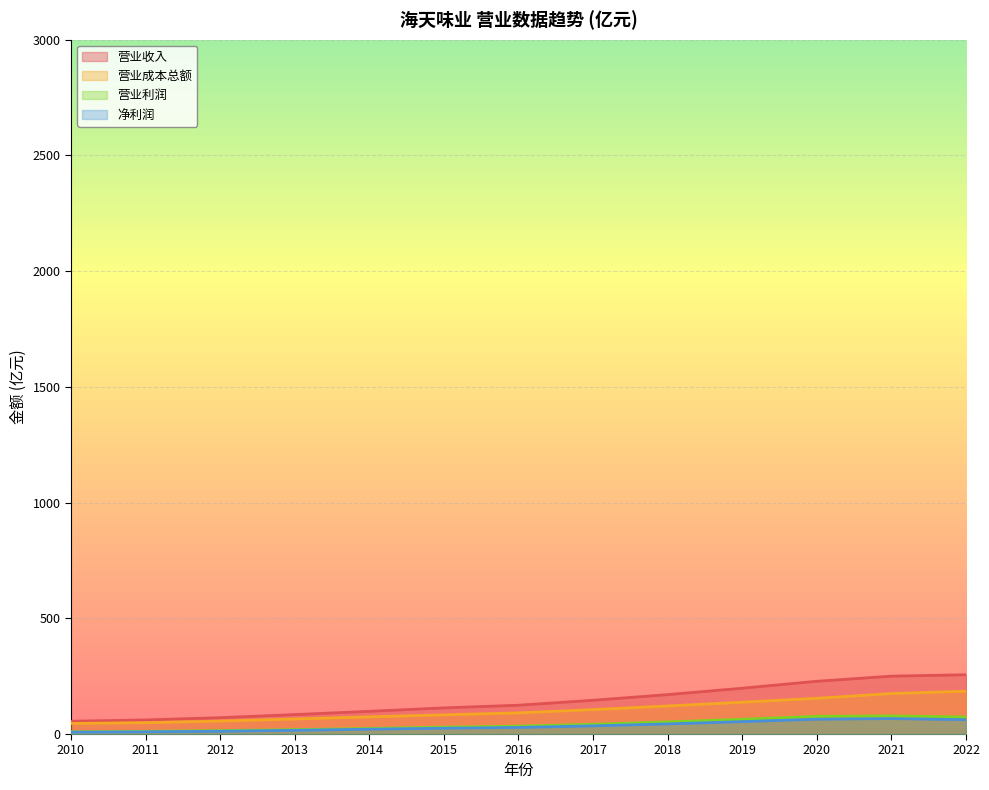

In 净利润, how many points are higher than both neighbors (excluding endpoints)?

1